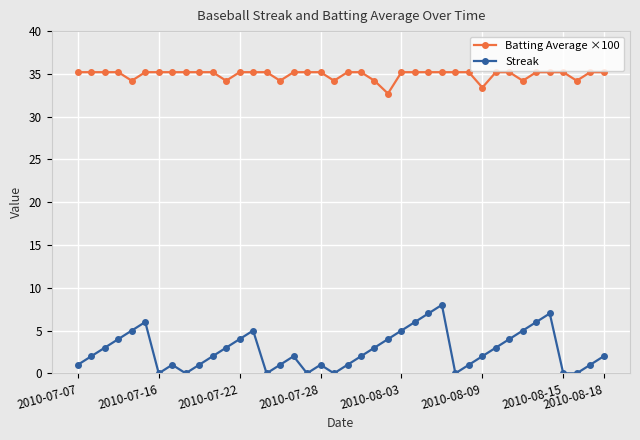

How many lines are shown in the chart?

2